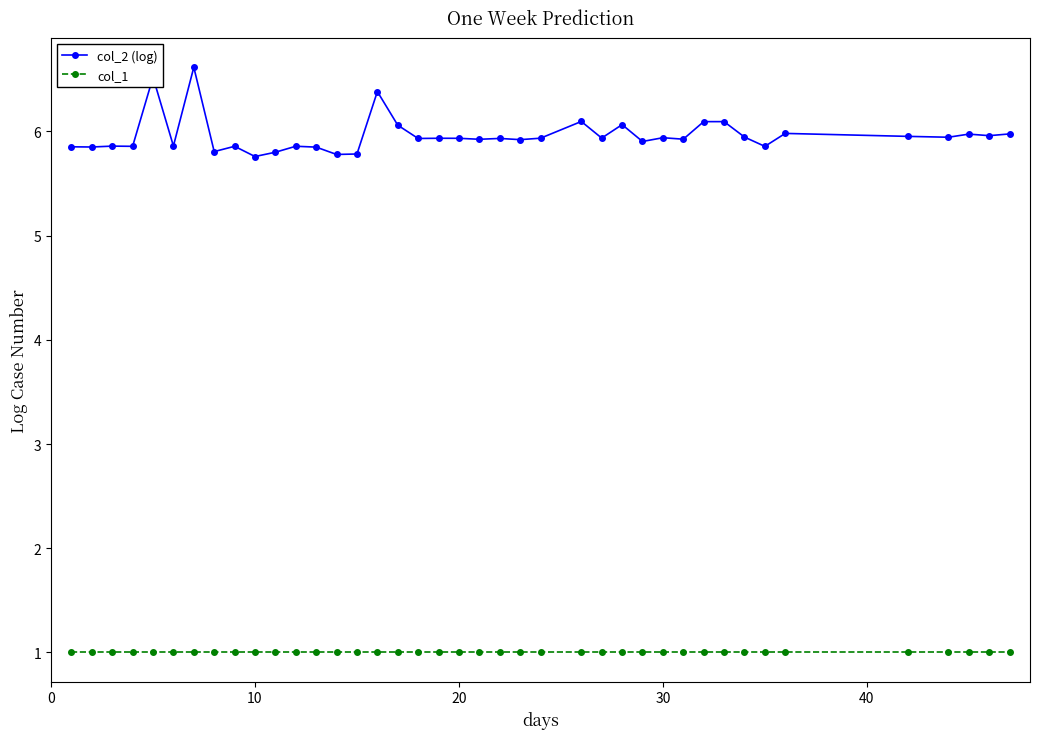

Which series has the largest range (max minus min)?

col_2 (log)